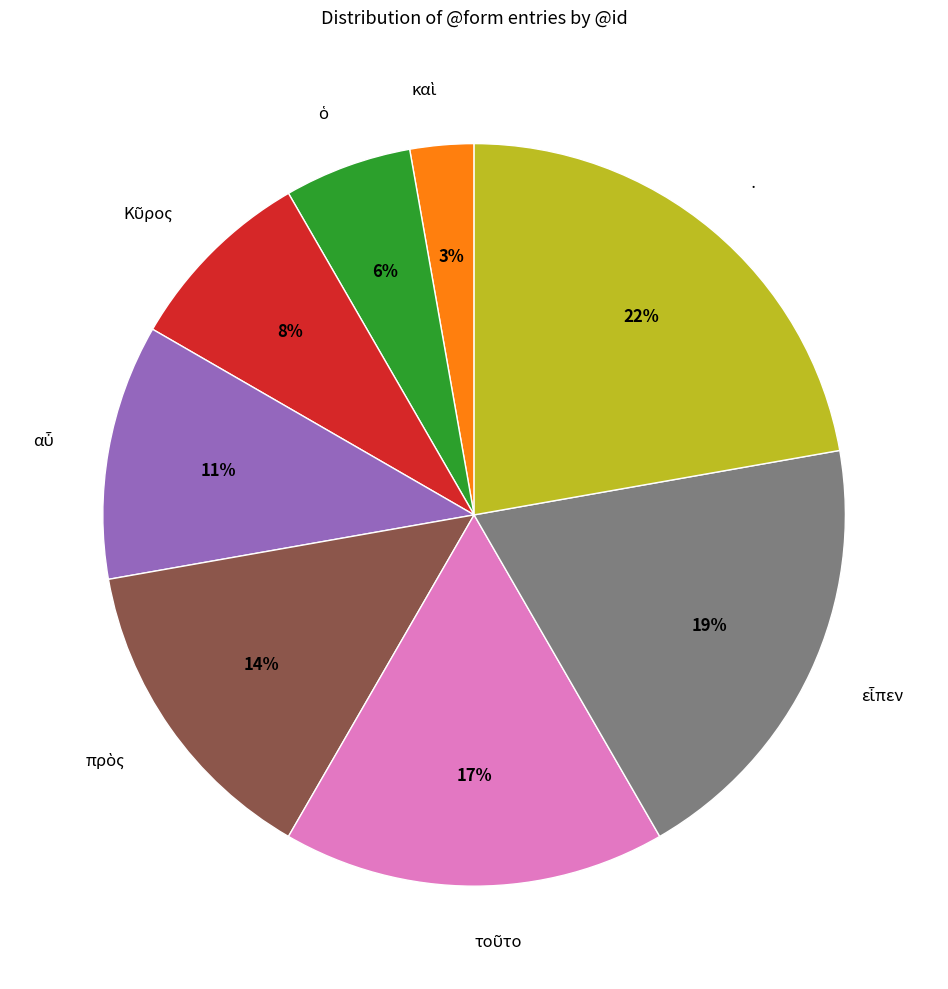

How many slices are in this pie chart?

8